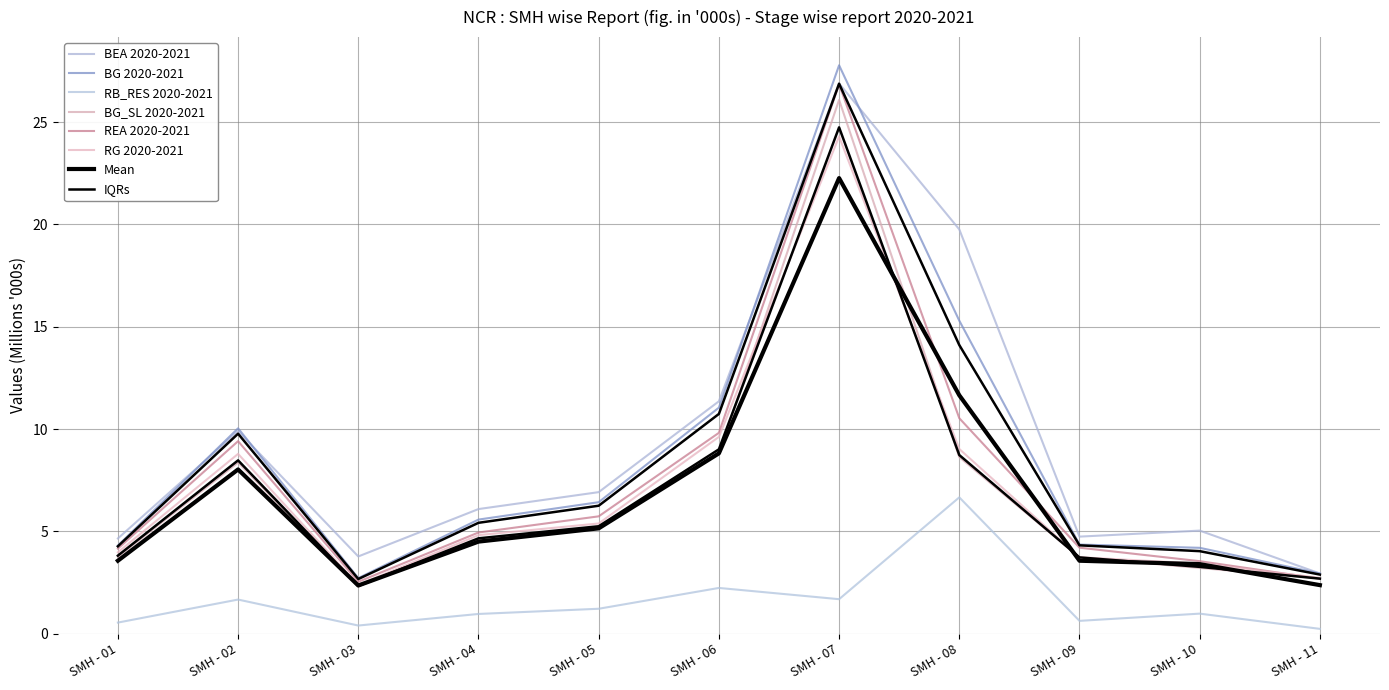

How many times do REA 2020-2021 and BG_SL 2020-2021 cross each other?

1